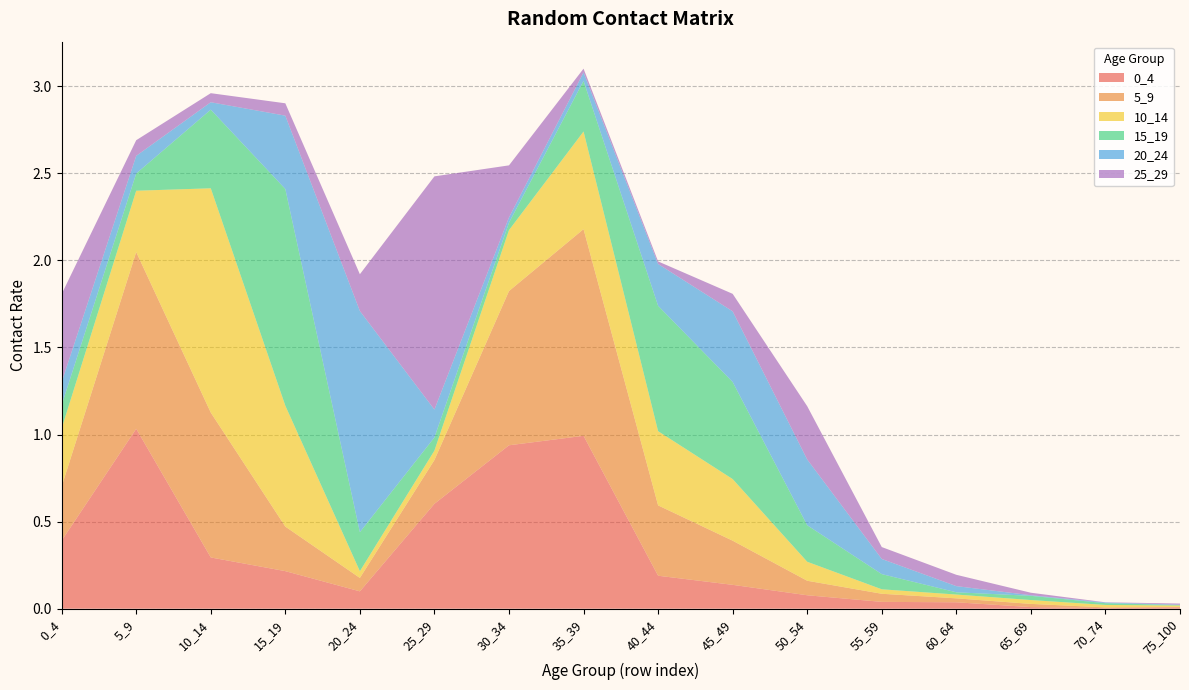

Reading left to right, transcribe all the data shown in this chart.

0_4: 0.4	1.0	0.3	0.2	0.1	0.6	0.9	1.0	0.2	0.1	0.1	0.0	0.0	0.0	0.0	0.0
5_9: 0.3	1.0	0.8	0.3	0.1	0.3	0.9	1.2	0.4	0.3	0.1	0.0	0.0	0.0	0.0	0.0
10_14: 0.3	0.4	1.3	0.7	0.0	0.1	0.3	0.6	0.4	0.4	0.1	0.0	0.0	0.0	0.0	0.0
15_19: 0.1	0.1	0.5	1.2	0.2	0.1	0.0	0.3	0.7	0.6	0.2	0.1	0.0	0.0	0.0	0.0
20_24: 0.1	0.1	0.0	0.4	1.3	0.2	0.0	0.0	0.2	0.4	0.4	0.1	0.0	0.0	0.0	0.0
25_29: 0.5	0.1	0.1	0.1	0.2	1.3	0.3	0.0	0.0	0.1	0.3	0.1	0.1	0.0	0.0	0.0